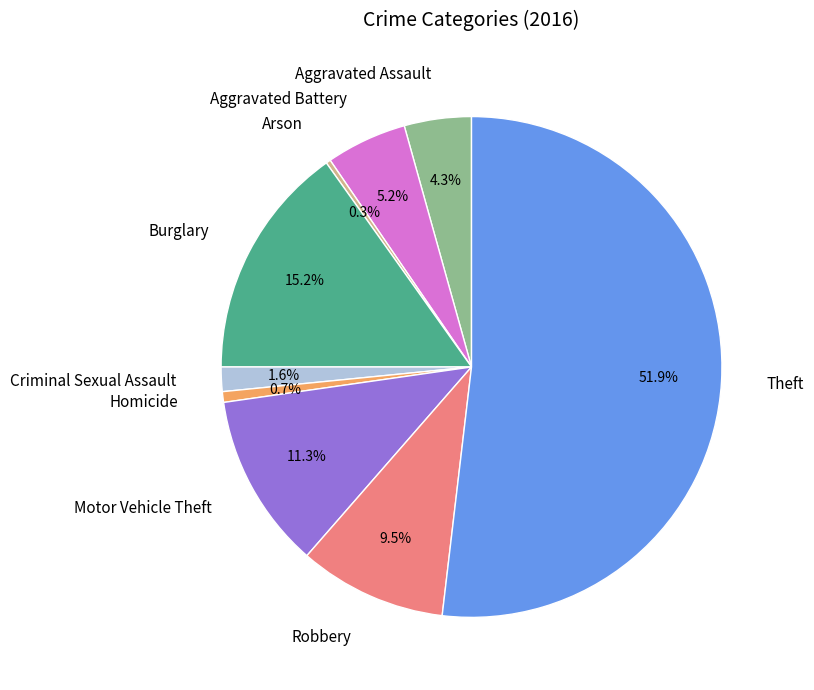

Is there a majority slice in this chart?

Yes